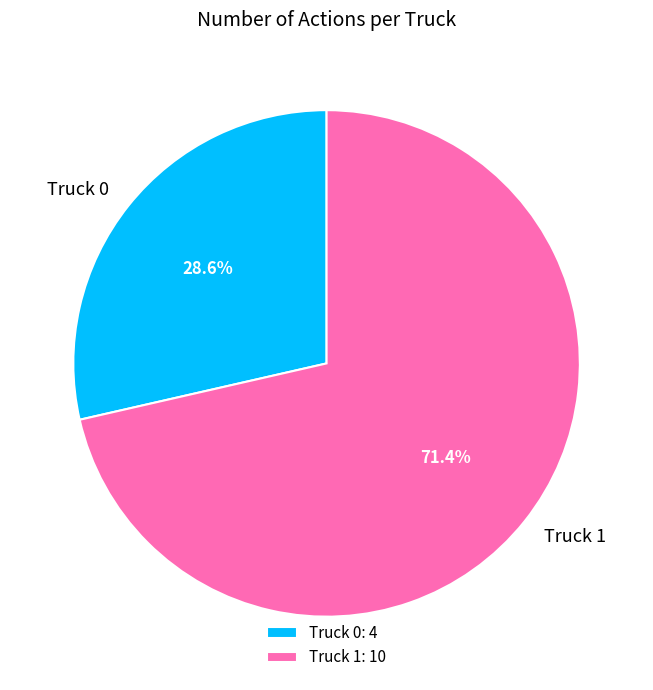

Combined, do Truck 0 and Truck 1 account for over 50%?

Yes